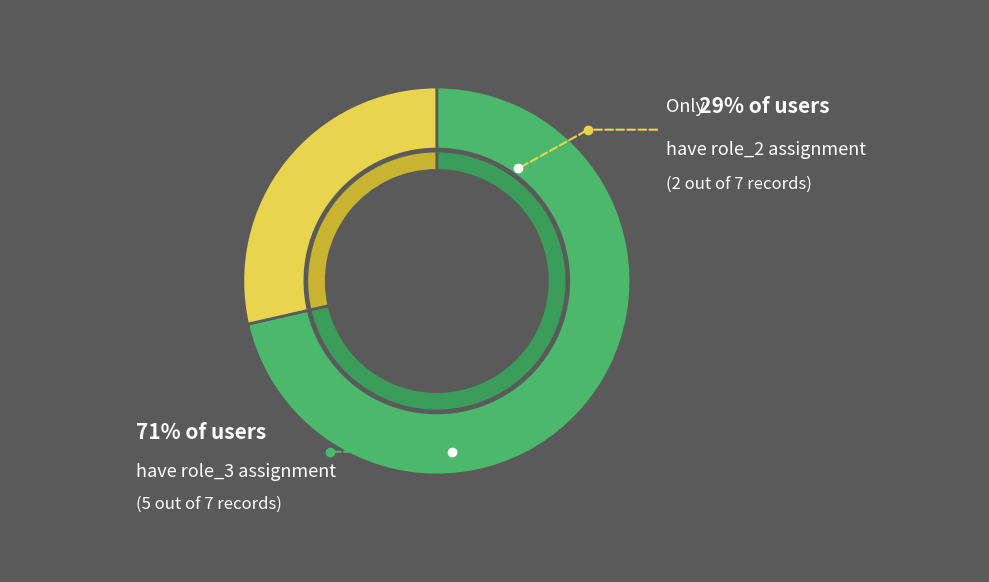

Does 701 account for over 50% of the chart?

No